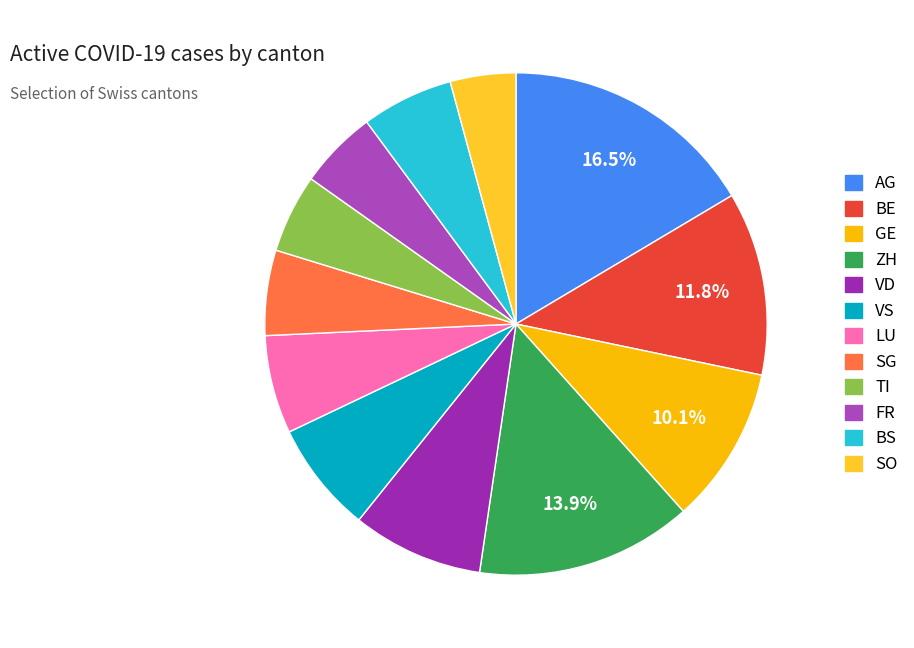

Is there any slice that represents more than half of the pie?

No